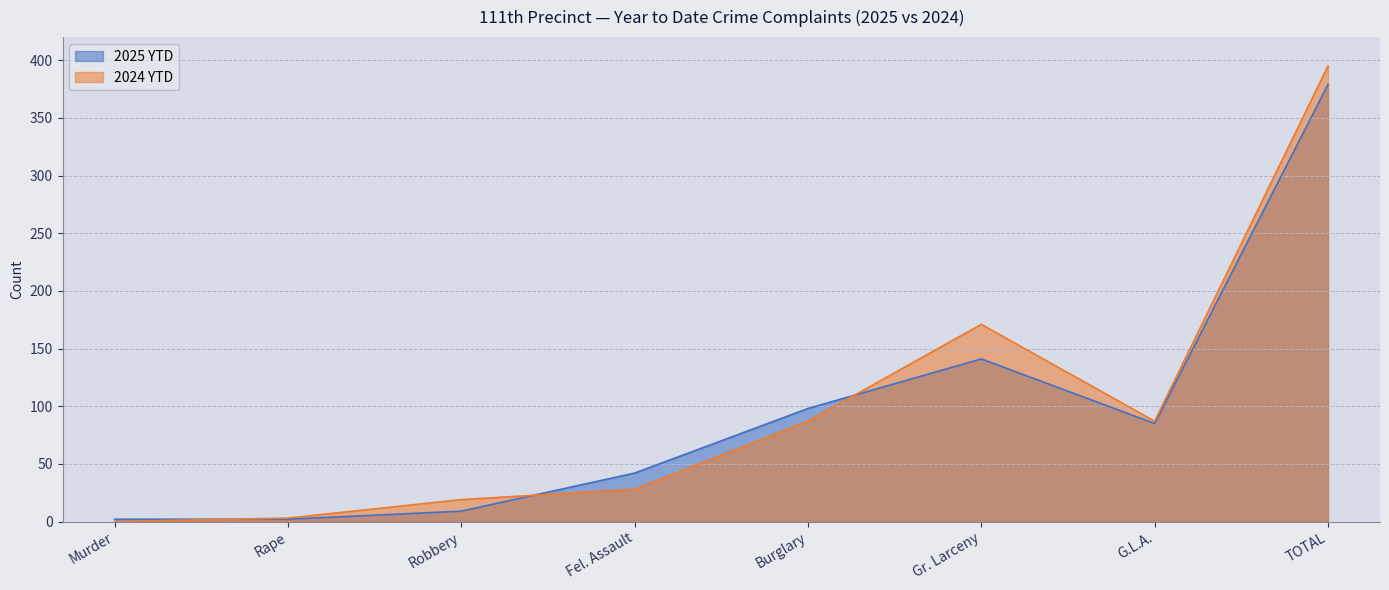

What are all the series names shown in the legend?

2025 YTD, 2024 YTD